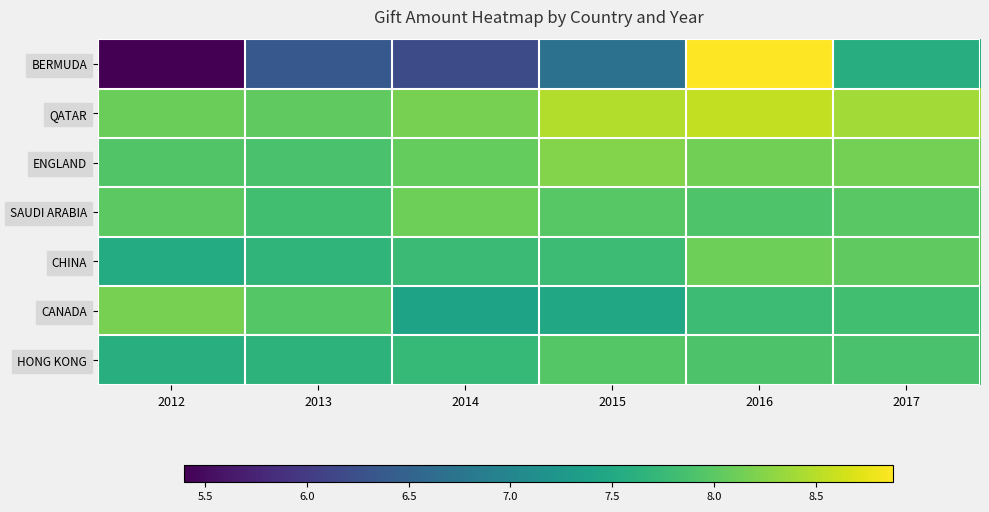

Between 2013 and 2017, which series saw the biggest shift?

BERMUDA